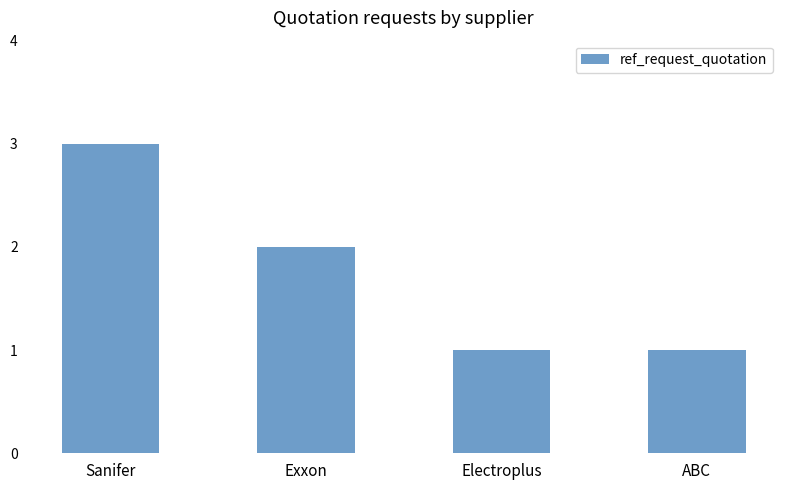

How many values are below 2?

2